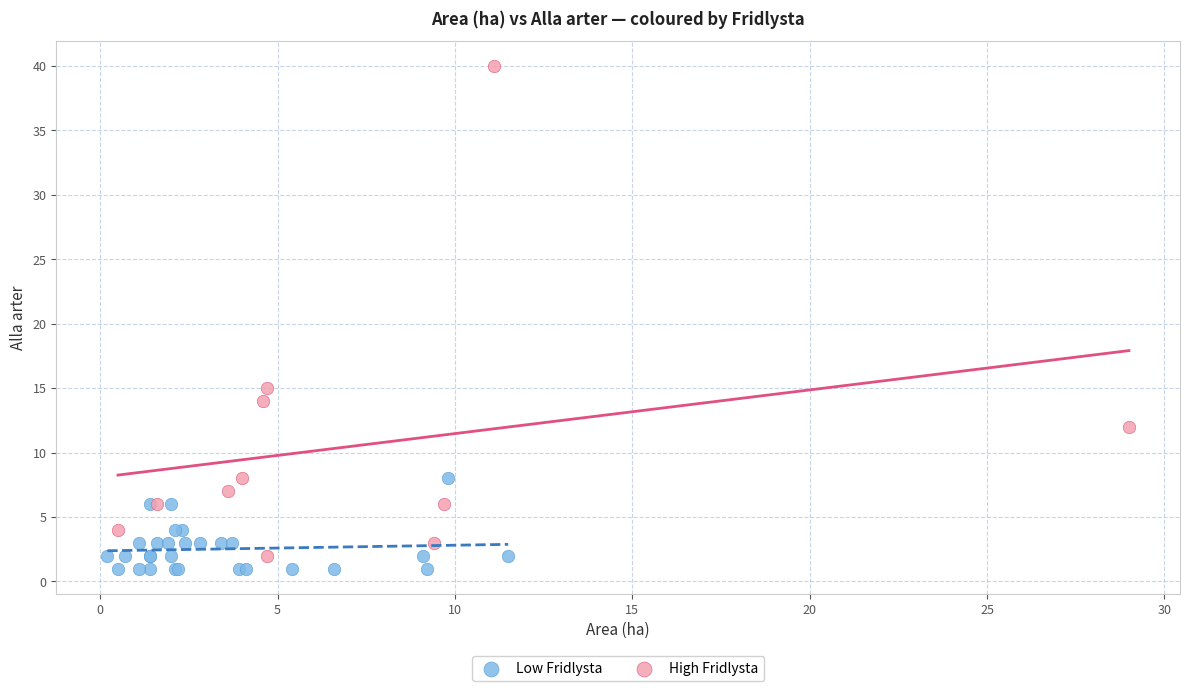

Which series has the widest spread of Y values?

High Fridlysta